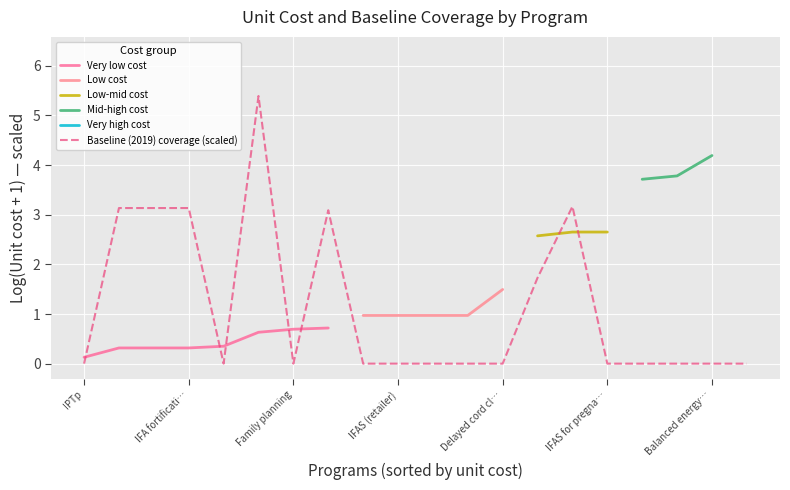

Which series has the widest spread of values?

Baseline (2019) coverage (scaled)